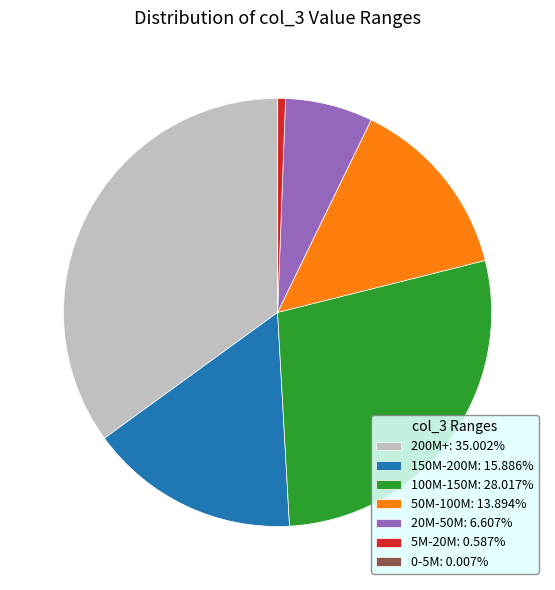

Is there any slice that represents more than half of the pie?

No